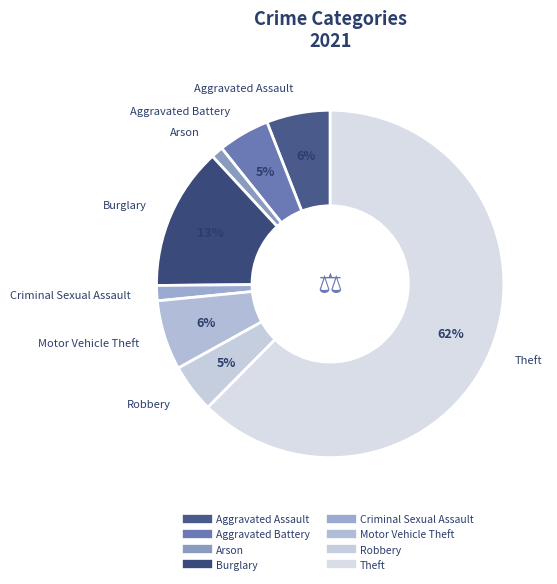

How many segments does this pie chart have?

8